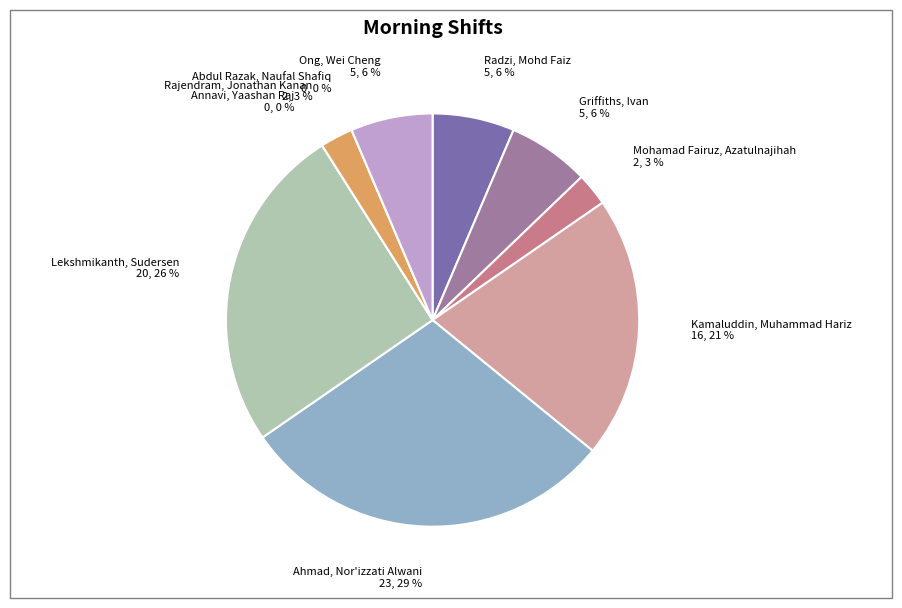

Is there any slice that represents more than half of the pie?

No